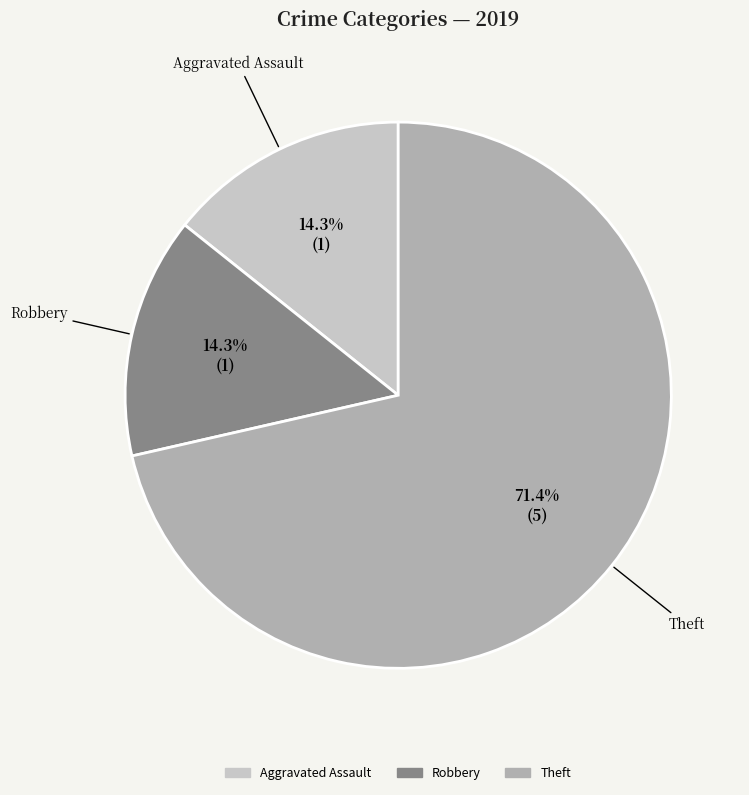

Does any single category account for the majority?

Yes